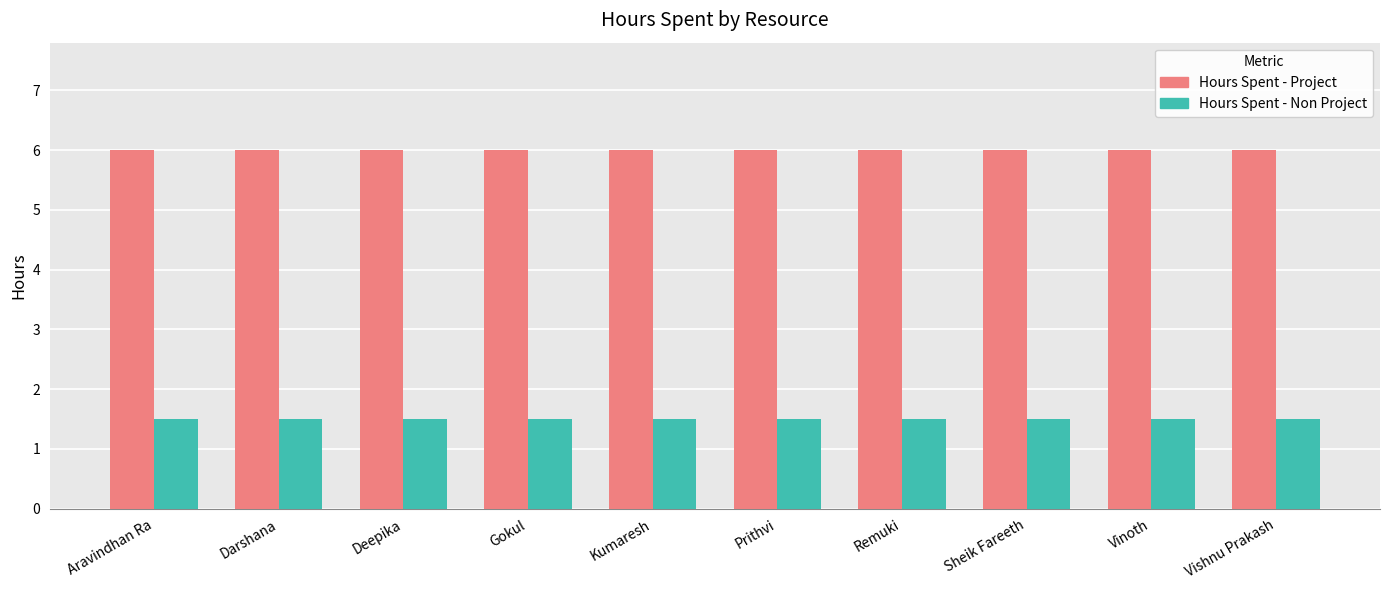

What is the difference between the highest and lowest values at Sheik Fareeth?

4.5